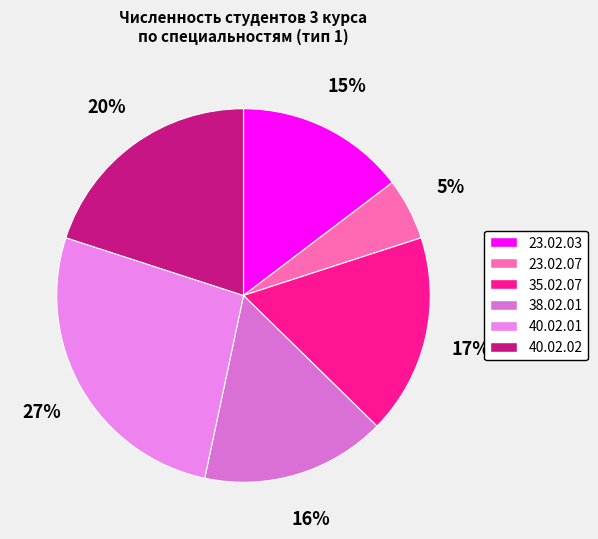

How many segments does this pie chart have?

6